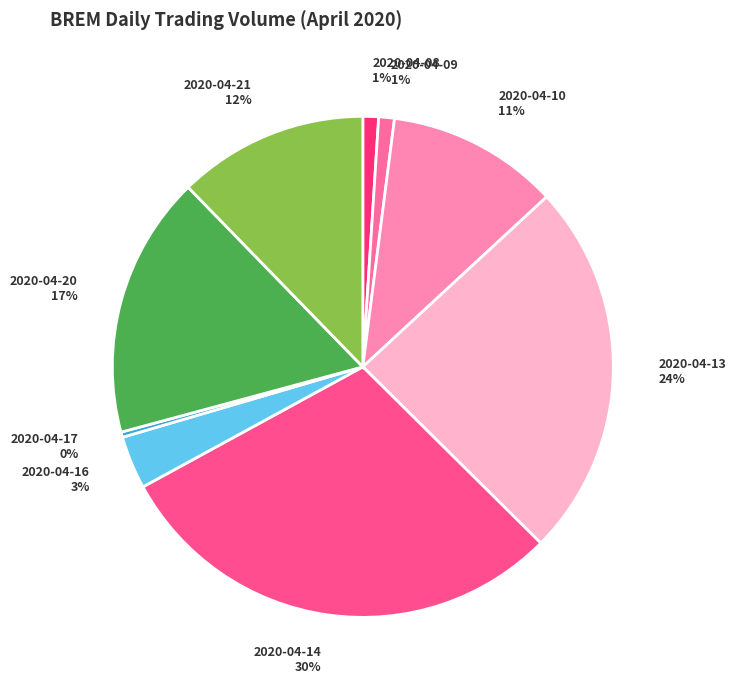

True or false: 2020-04-08 accounts for 15% of the total.

False